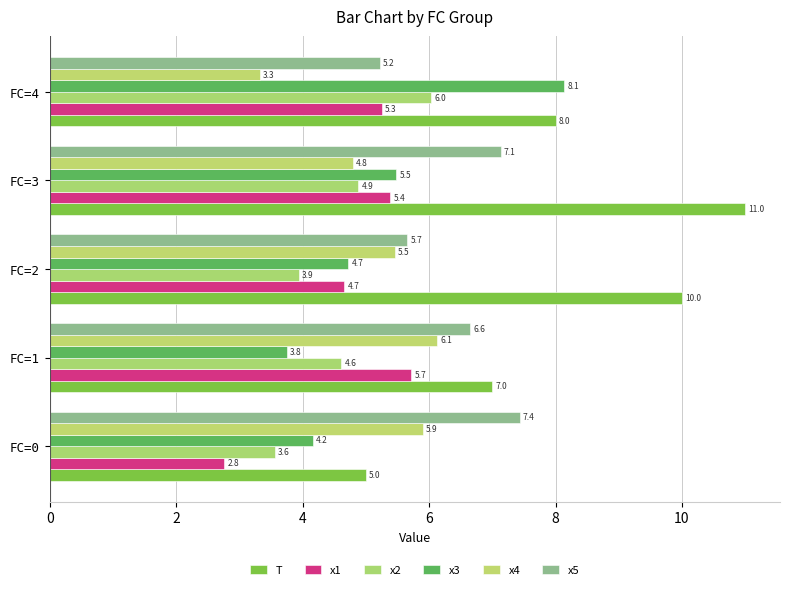

At which category does the chart reach its peak across all series?

FC=3